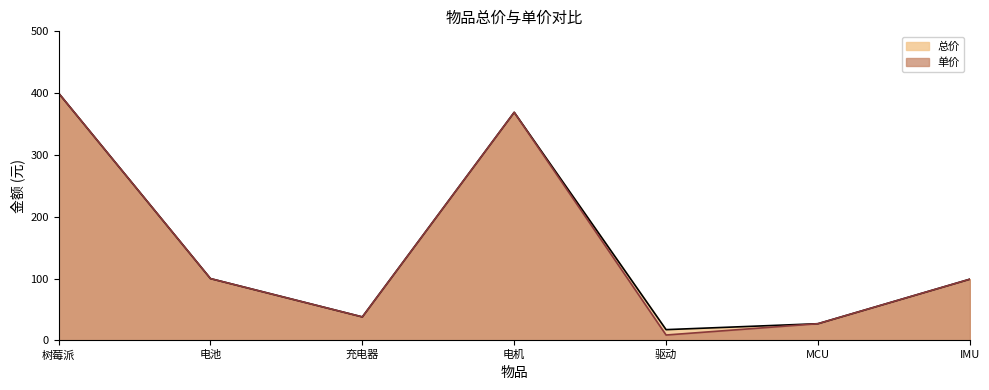

At how many categories does at least one series exceed 34?

5